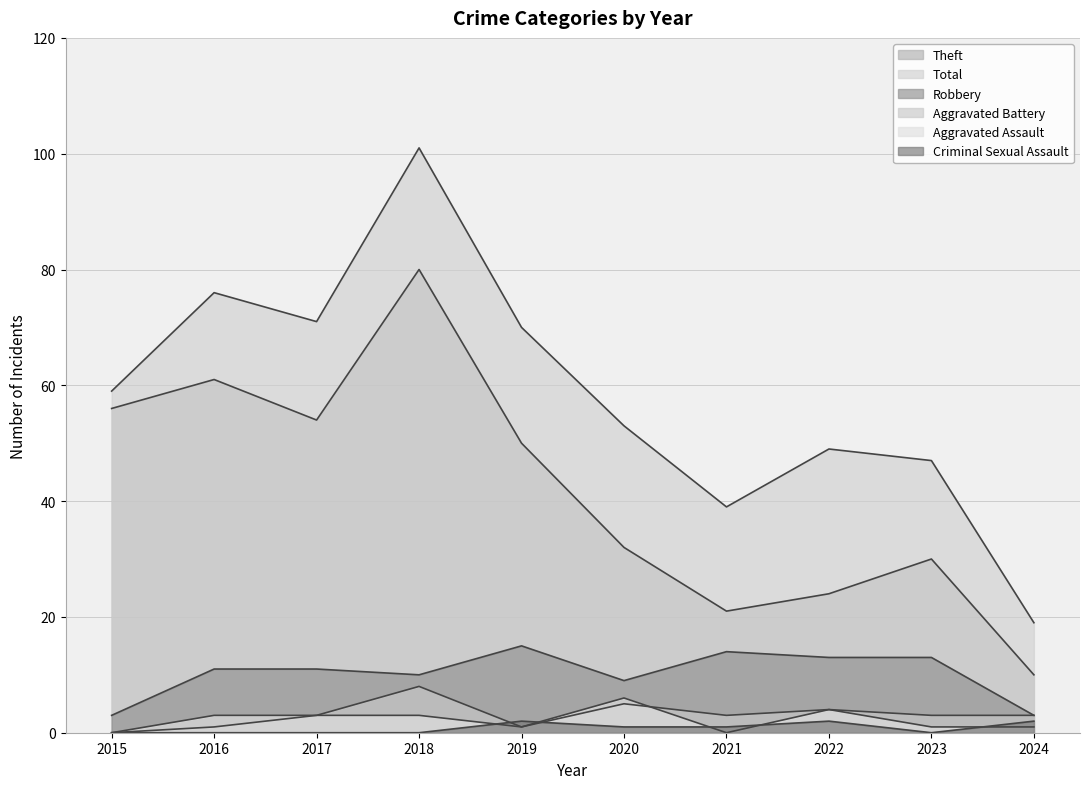

What is the total value across all series at 2020?

106